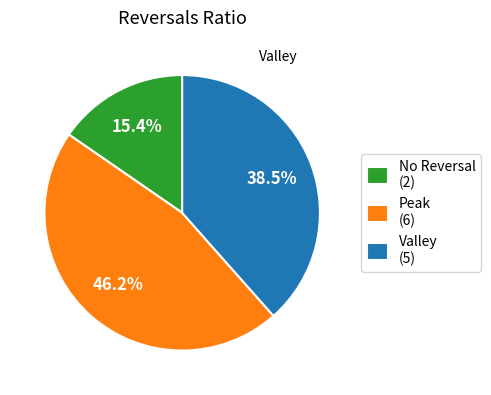

How many segments does this pie chart have?

3